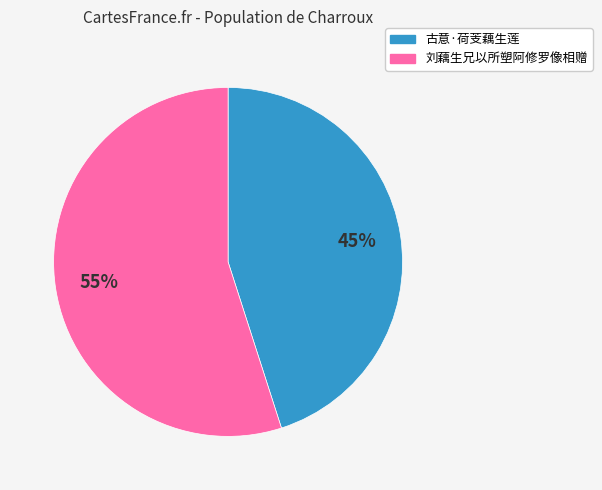

To the nearest percent, what is the combined percentage of 刘藕生兄以所塑阿修罗像相赠 and 古意·荷芰藕生莲?

100%